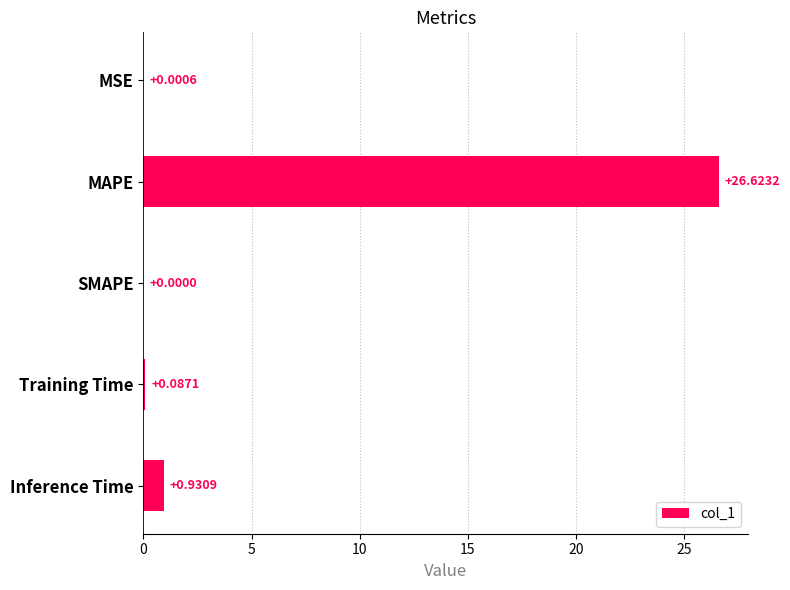

How many values exceed 0?

4